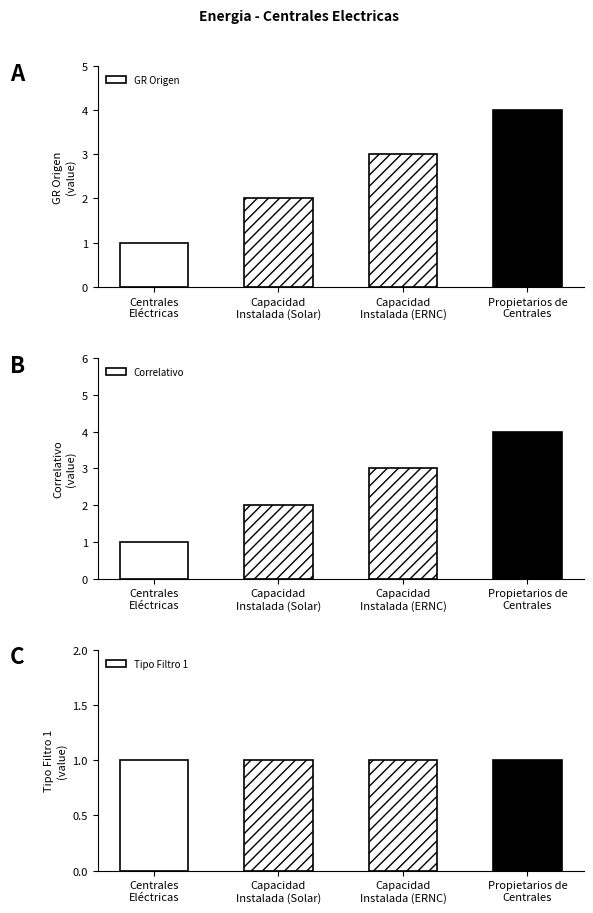

How many series are shown in this chart?

3